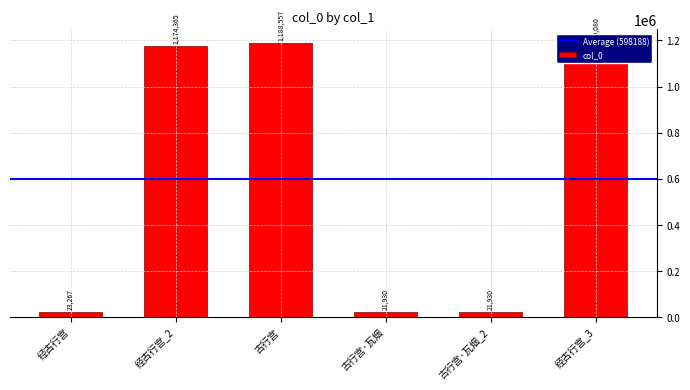

What is the value of the 4th bar from the left?

21930